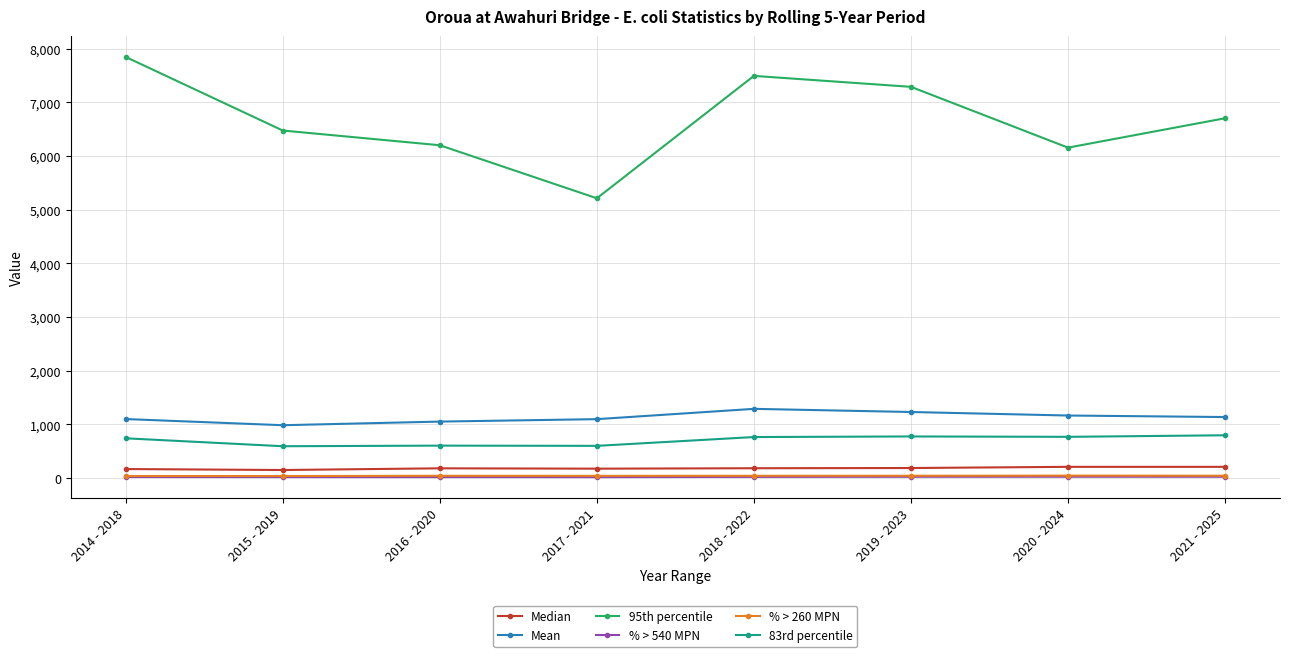

What position from the right is 2014 - 2018?

8